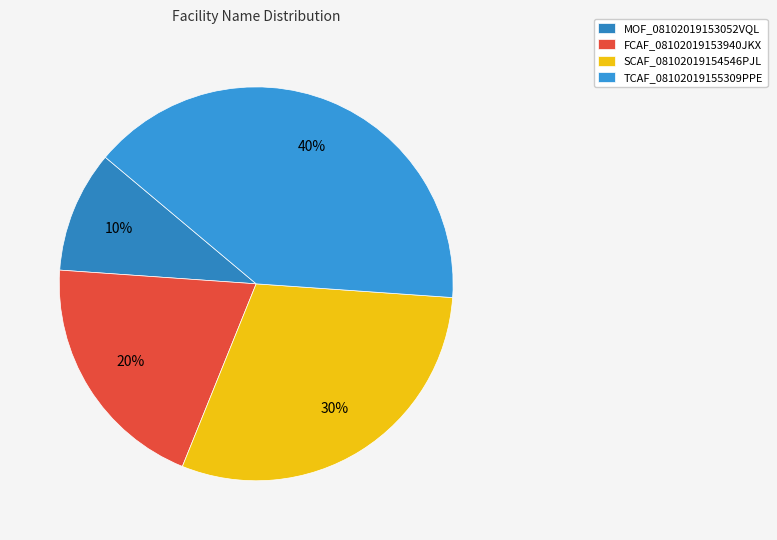

The MOF_08102019153052VQL slice represents 10% of the pie. True or false?

True